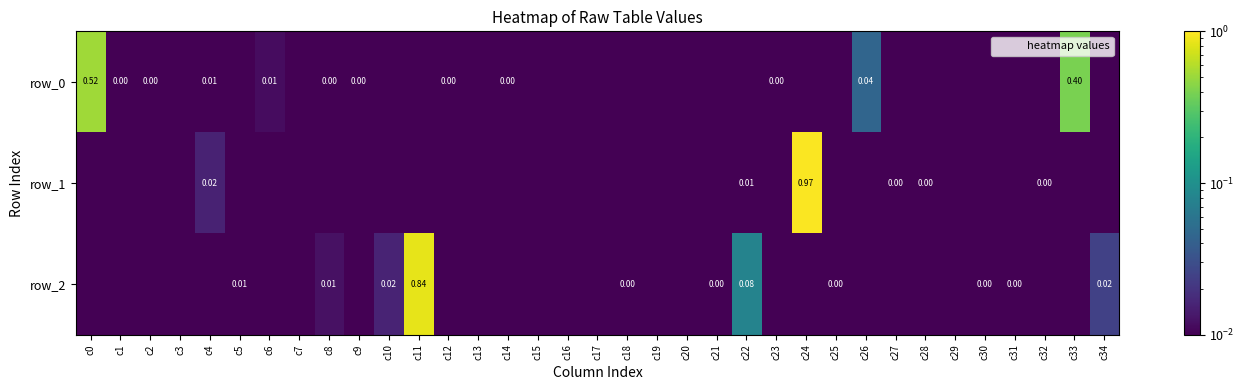

What is the greatest value displayed?

1.0